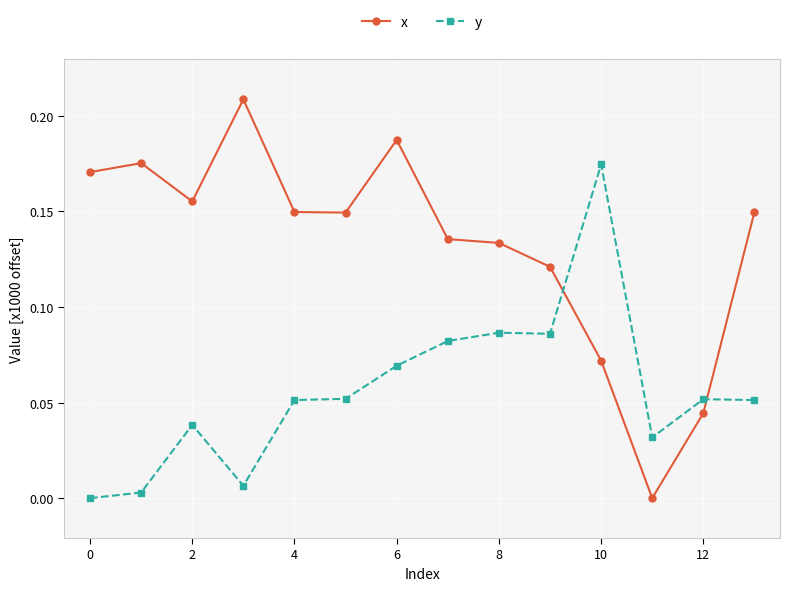

What is the sum of all x values?

1.9